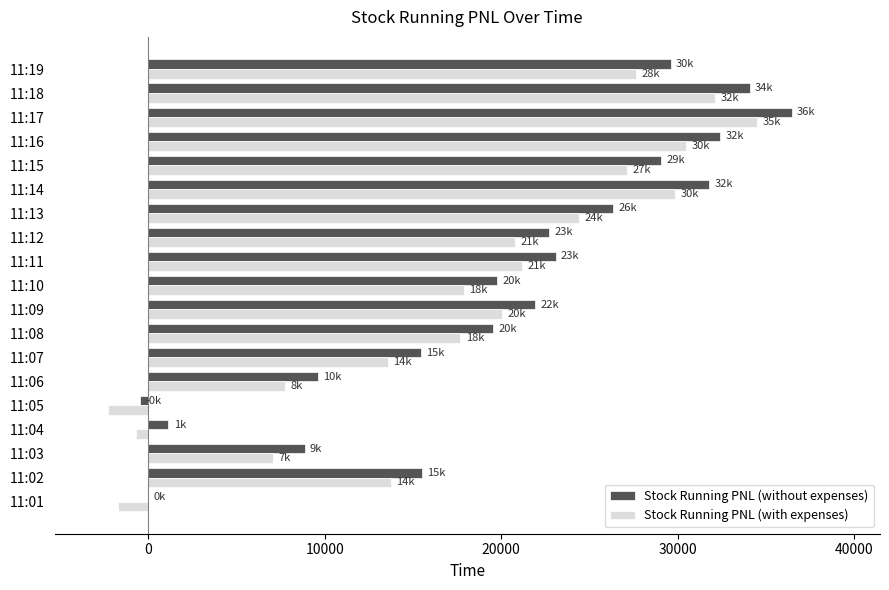

Which series changed the most between 11:13 and 11:17?

Stock Running PNL (without expenses)